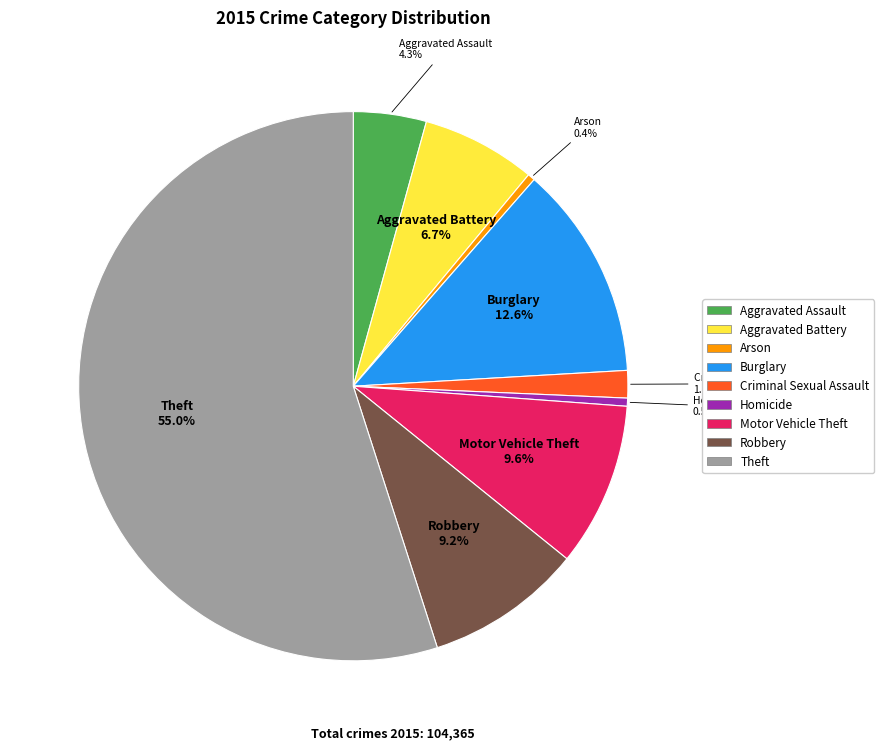

The Aggravated Assault slice represents 4% of the pie. True or false?

True